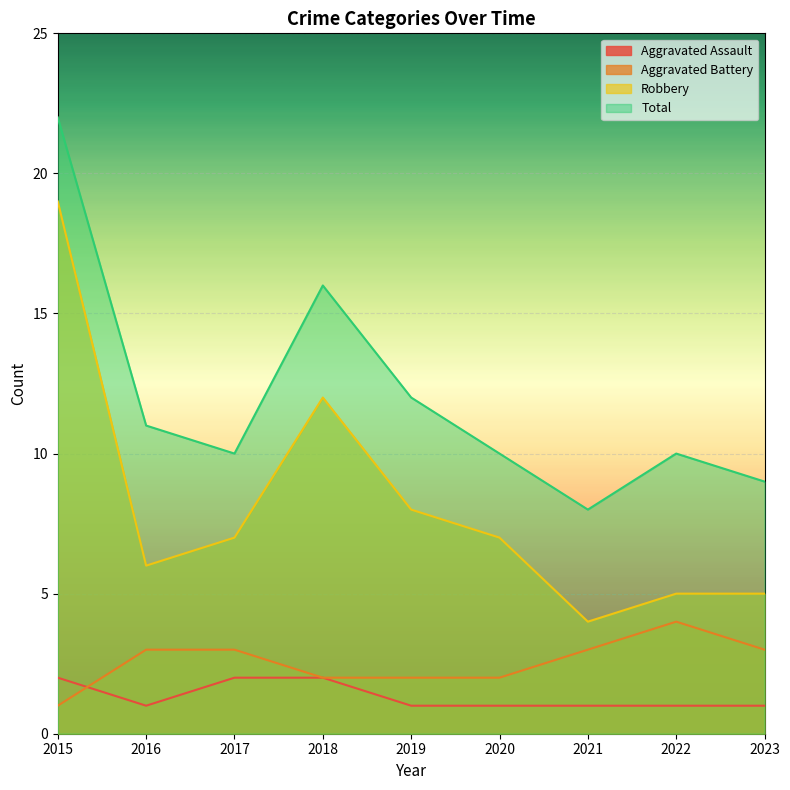

What is the minimum value shown in the chart?

1